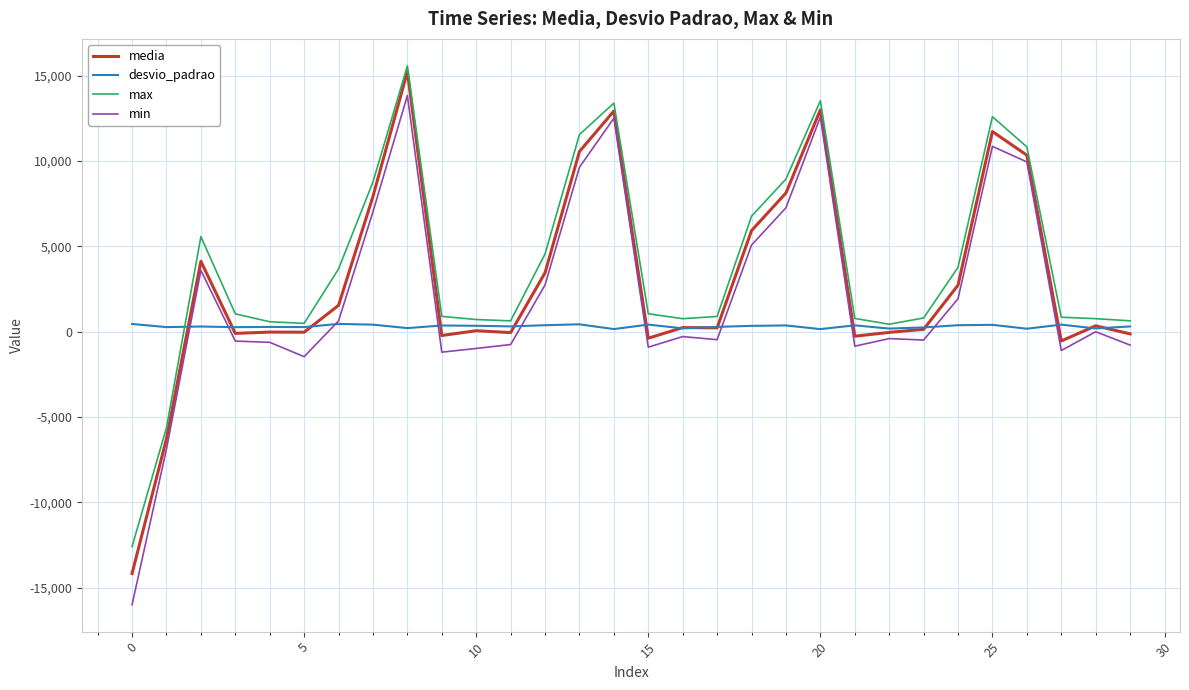

What is the maximum value for min?

13840.0